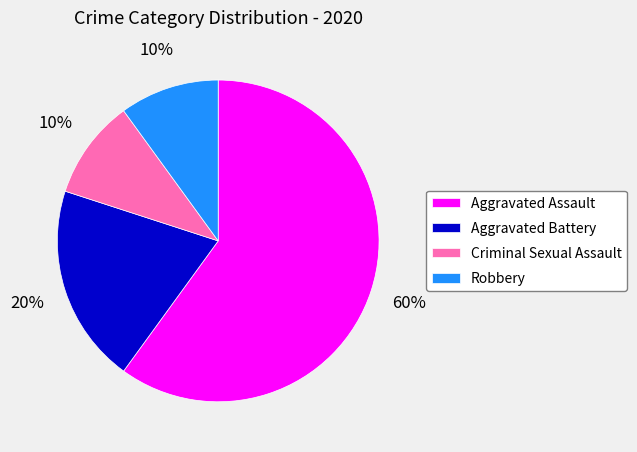

Does Criminal Sexual Assault represent more than half of the total?

No